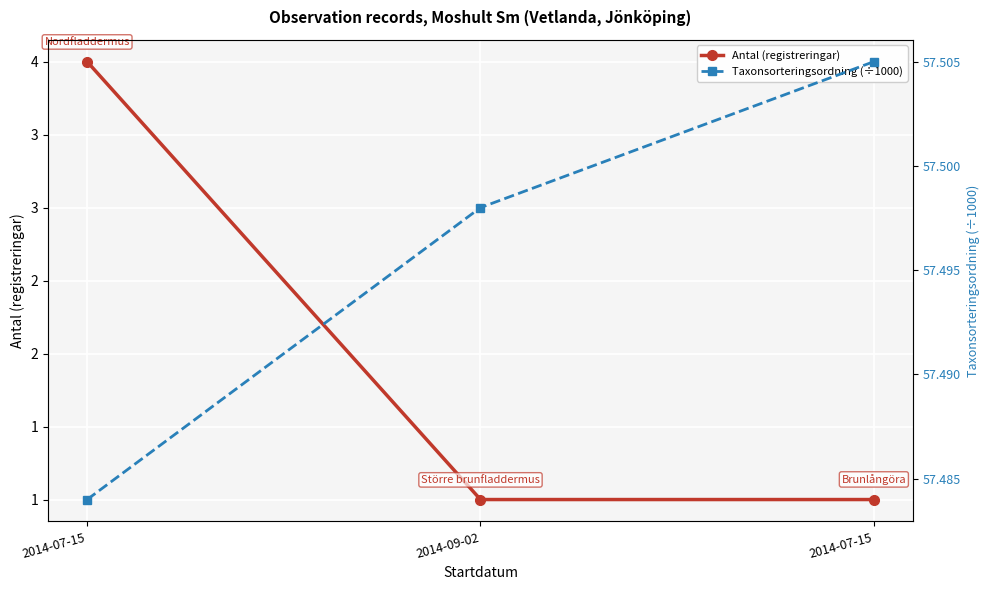

Which series has the largest total across all categories?

Taxonsorteringsordning (÷1000)